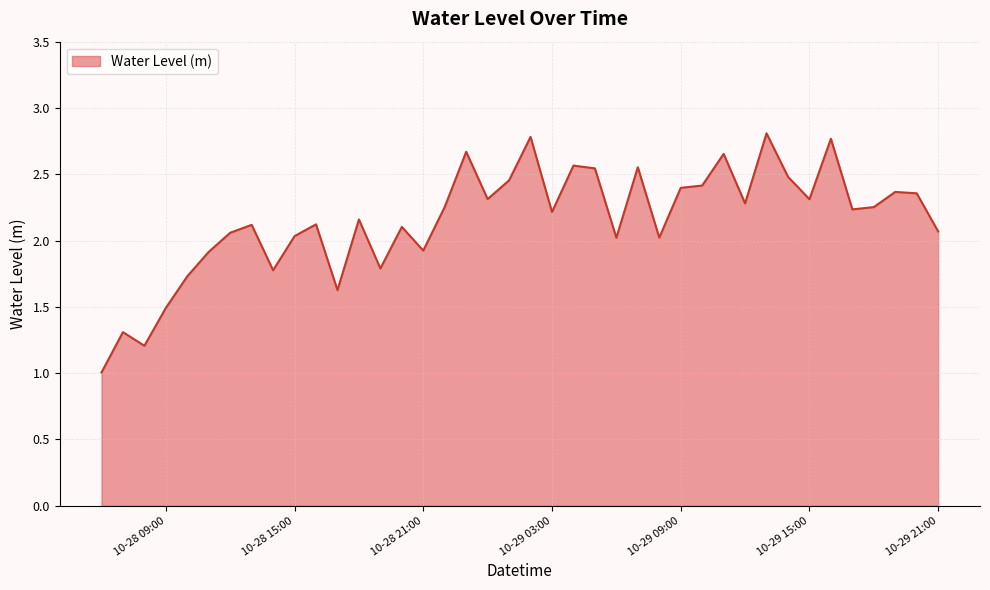

What is the maximum value shown in the chart?

2.8